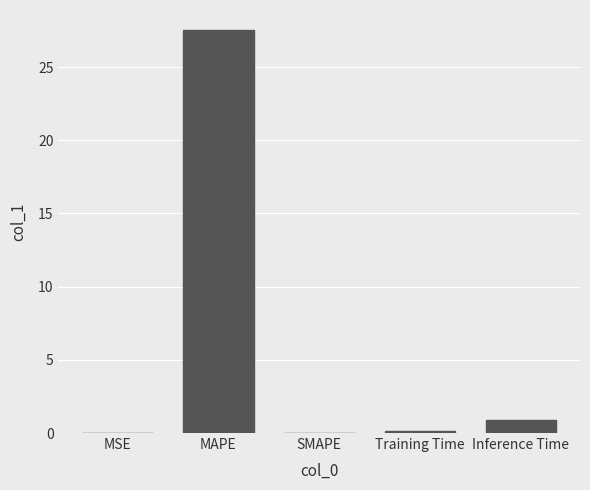

True or false: the data shows 27.5 at MAPE.

True